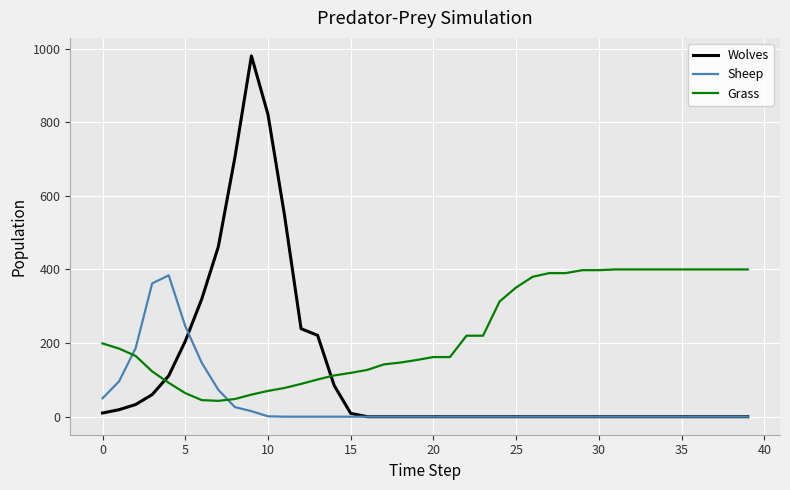

True or false: Sheep and Grass cross at least once.

True